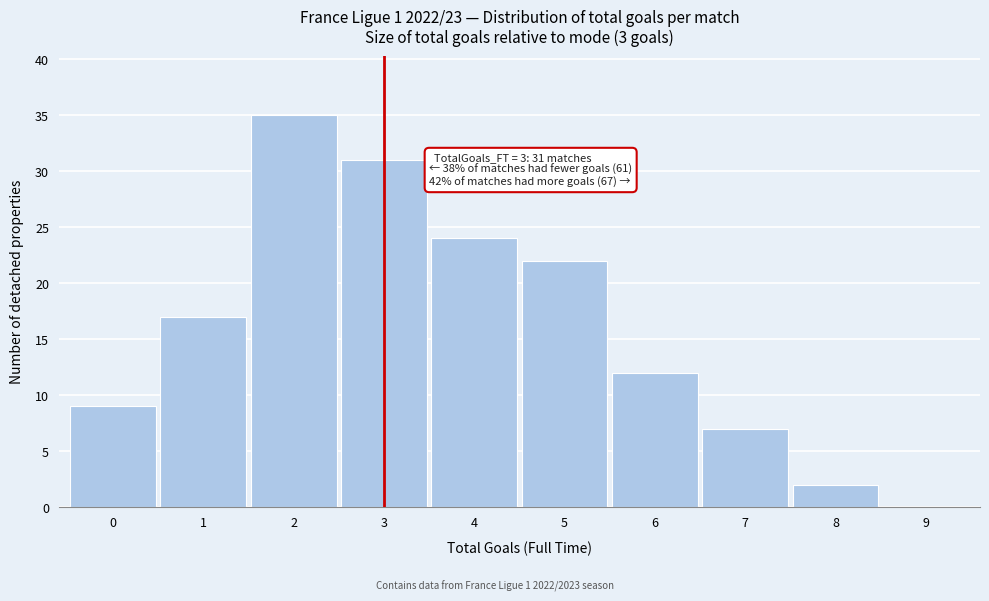

Which range on the x-axis has the tallest bar?

1.5 to 2.5